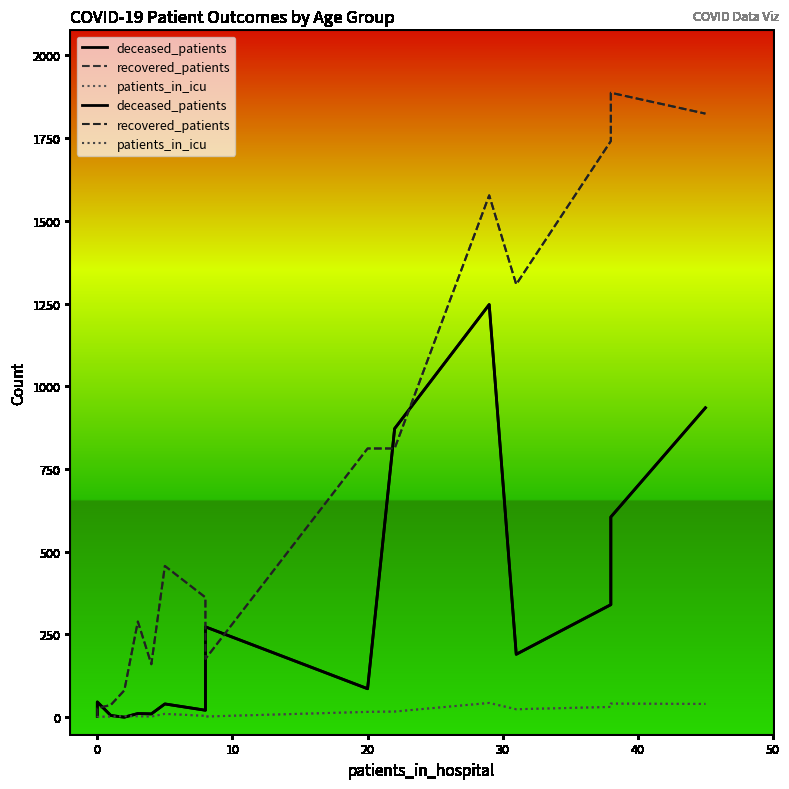

How many times do patients_in_icu and deceased_patients cross each other?

2